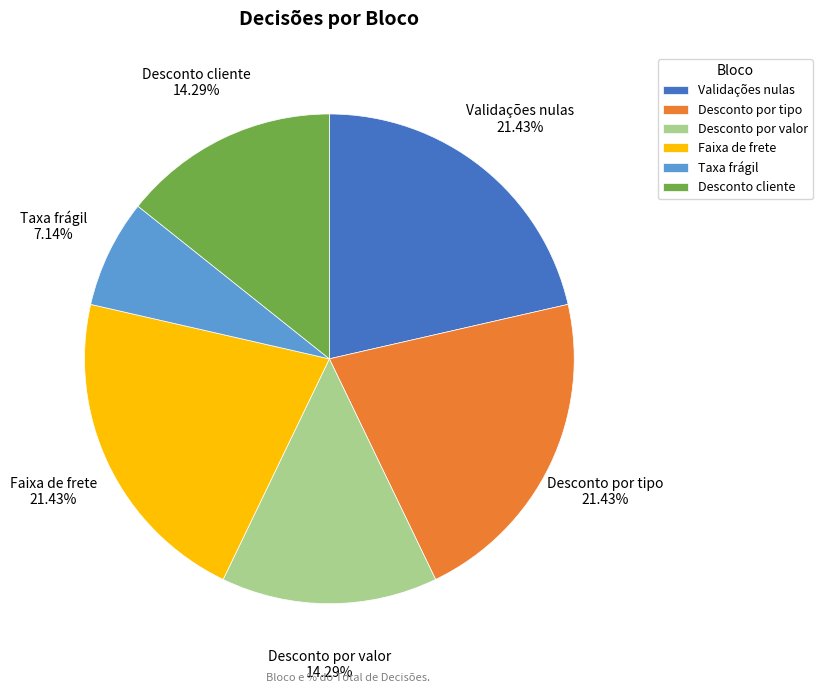

Approximately how many times larger is the value at Desconto por tipo compared to Desconto por valor?

1.5